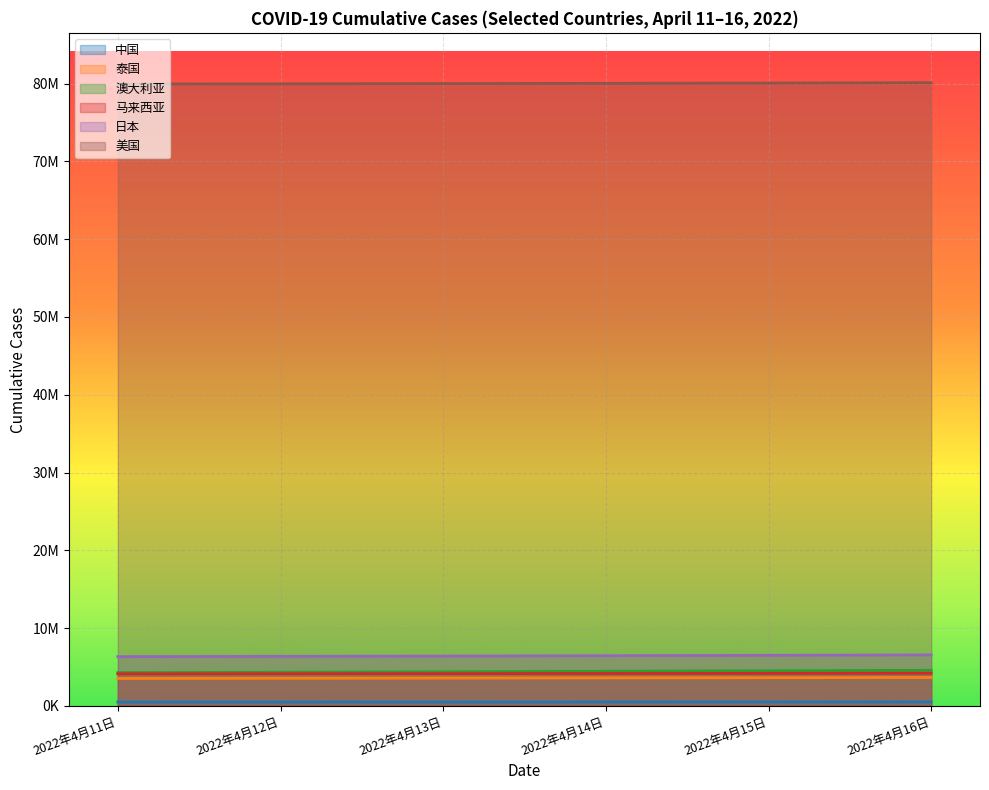

True or false: 澳大利亚 and 日本 intersect in this chart.

False